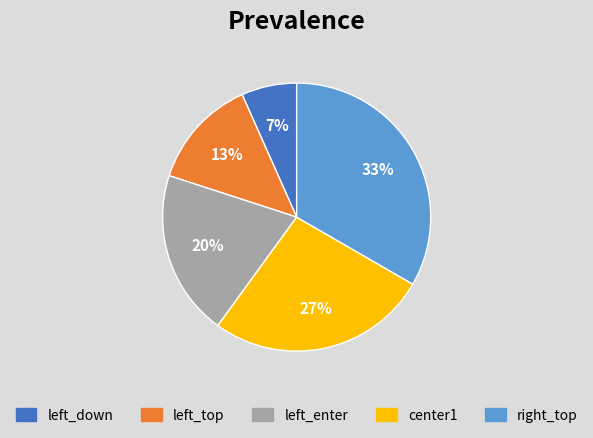

To the nearest percent, what portion does right_top represent?

33%